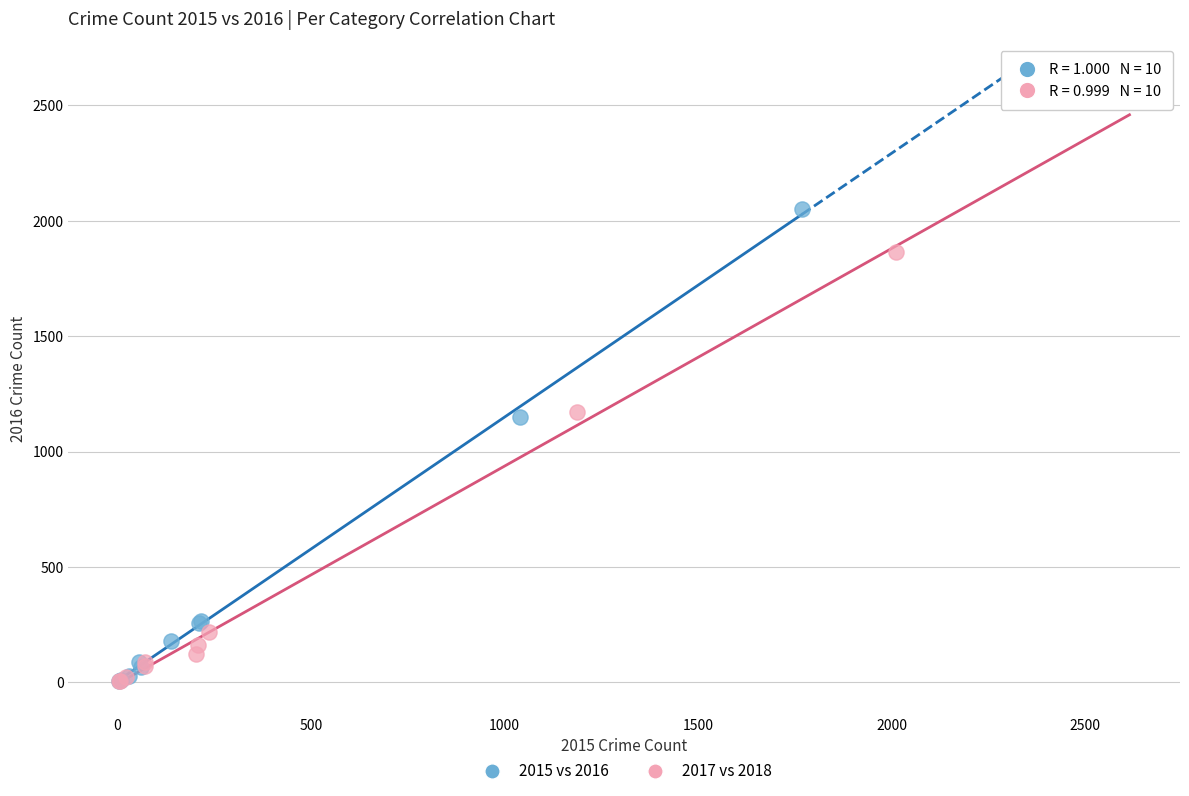

Which series contains the highest Y value?

2015 vs 2016